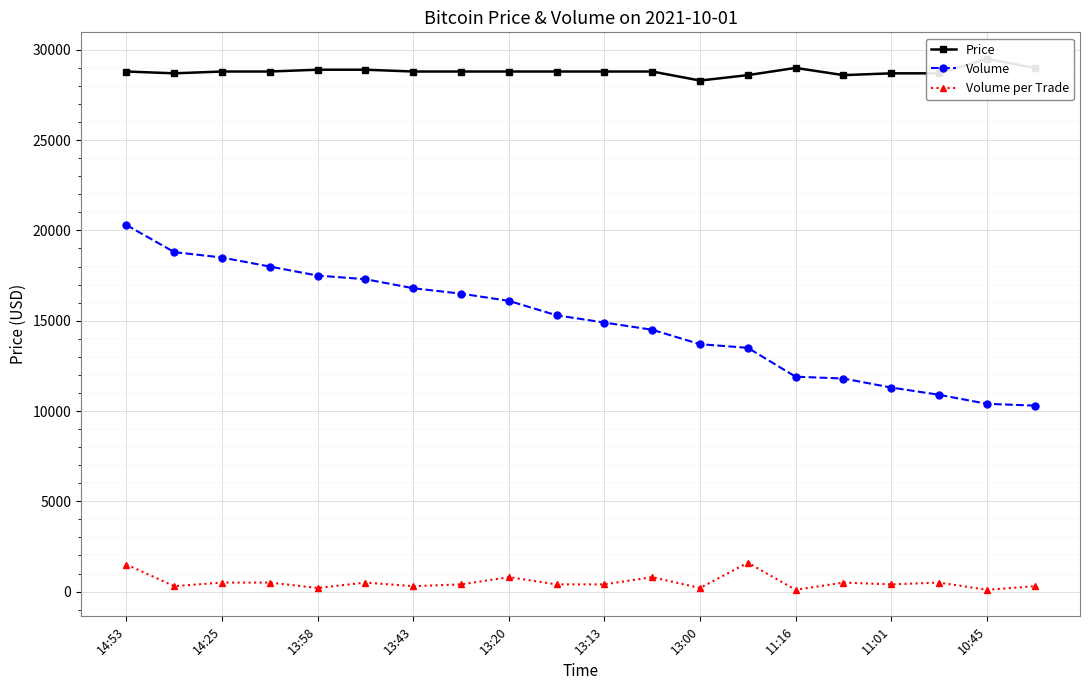

How many values in the Volume series exceed 15300?

9